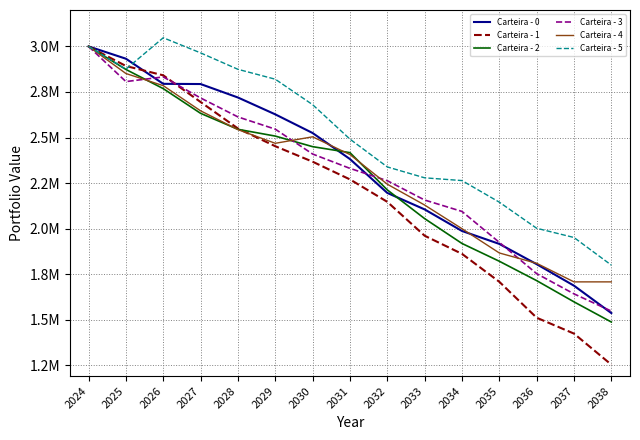

Which series ends up on top after the final intersection of Carteira - 0 and Carteira - 3?

Carteira - 3